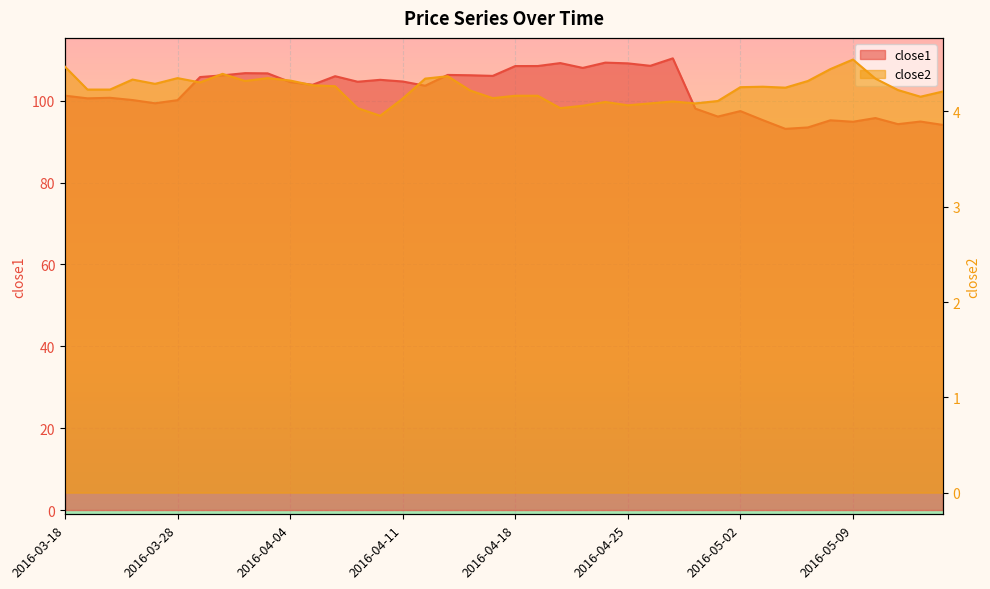

What is the difference between the maximum and minimum values in the close1 series?

17.2